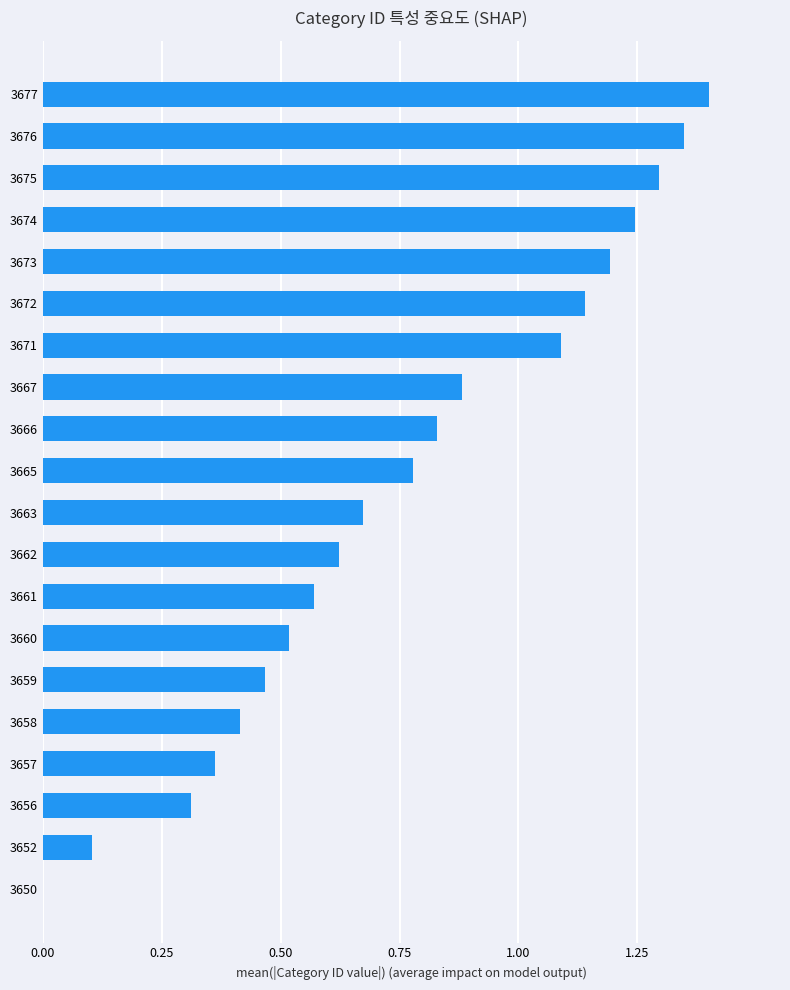

The value at 3662 is 1.0. True or false?

False